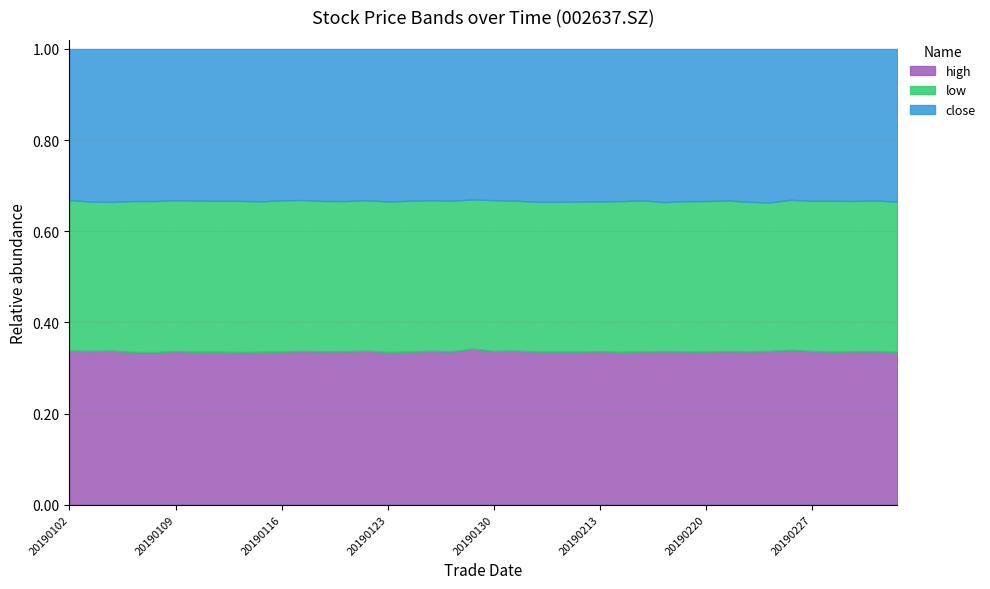

True or false: low and close intersect in this chart.

False